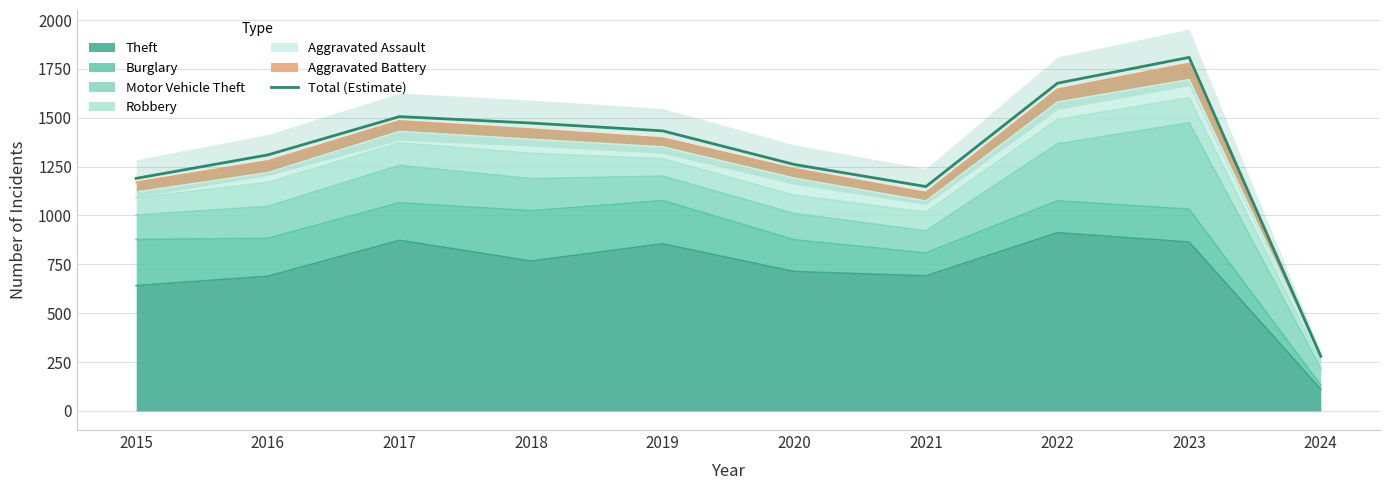

True or false: the data shows 402 at 2019.

False